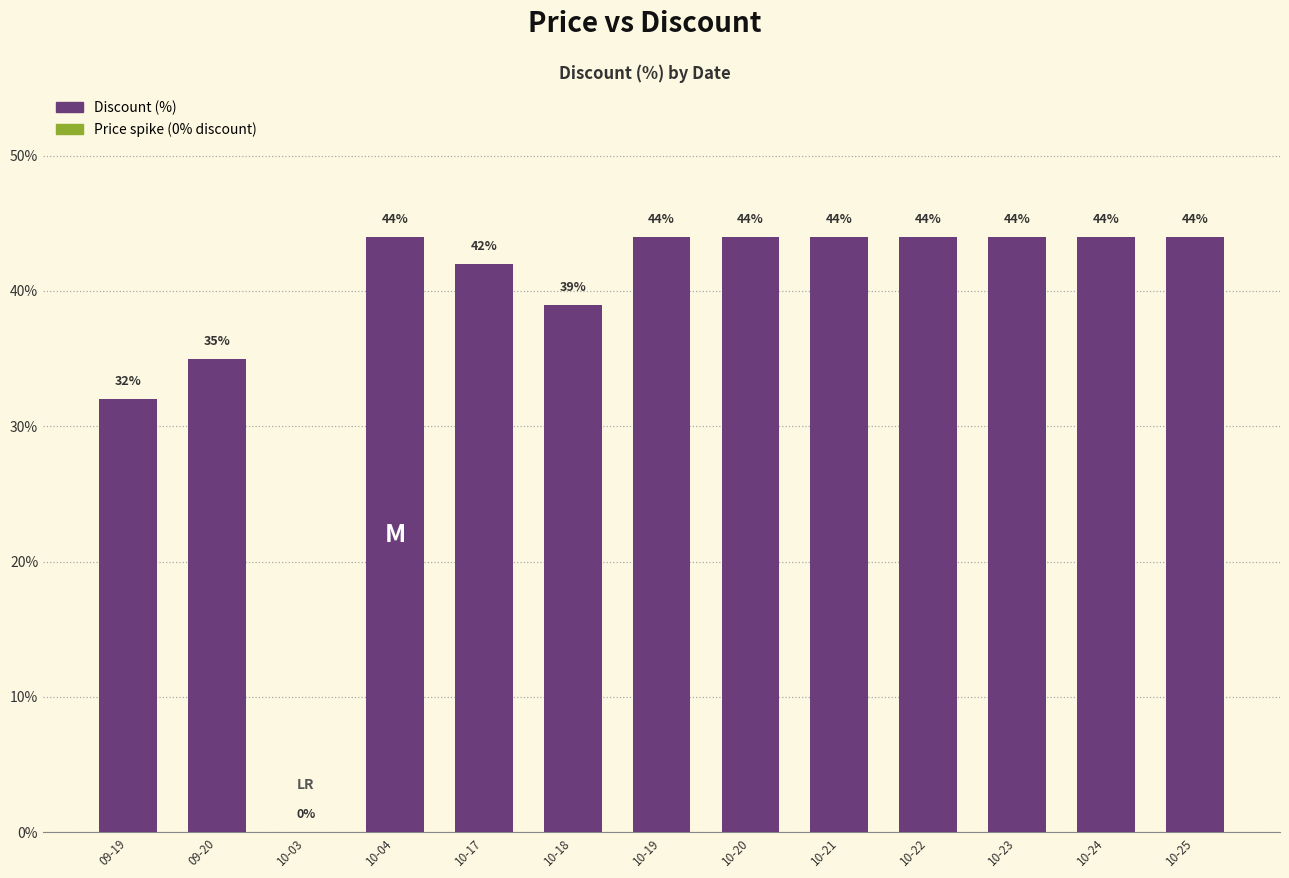

Between 09-20 and 10-18, which is larger?

10-18